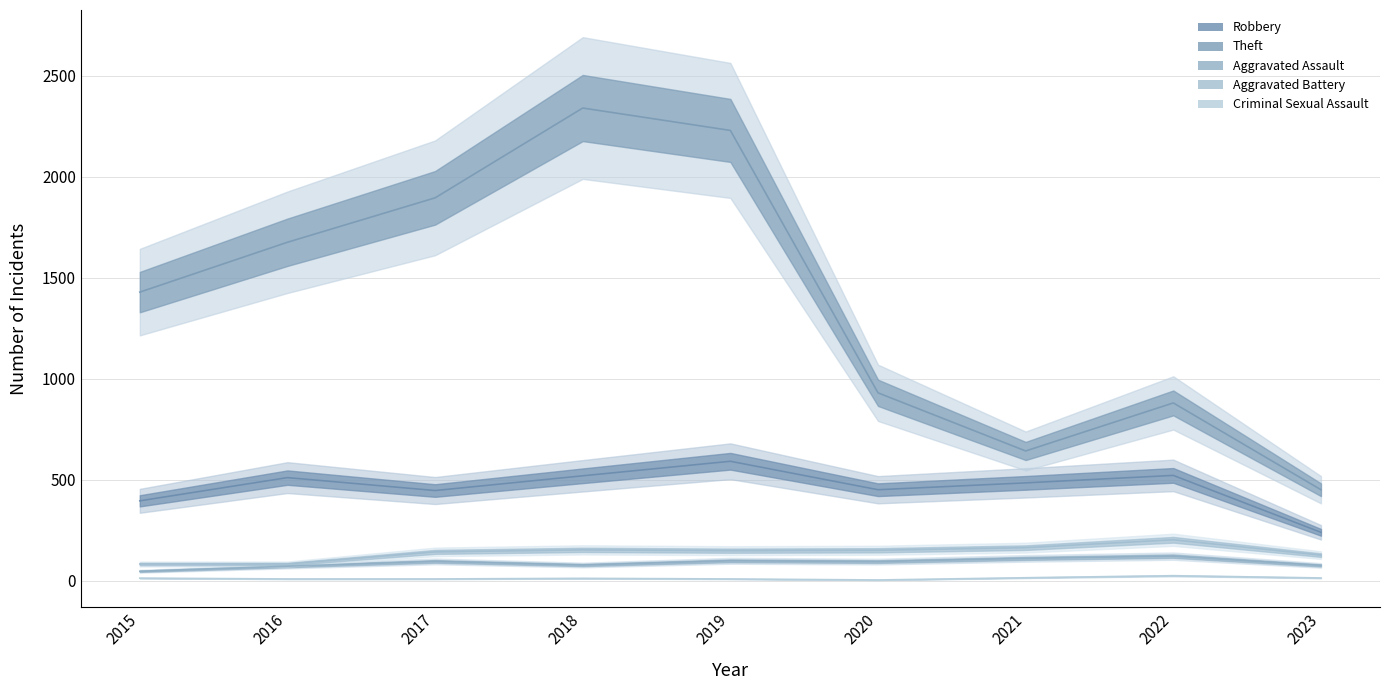

What is the sum of the Theft values at 2018 and 2022?

3221